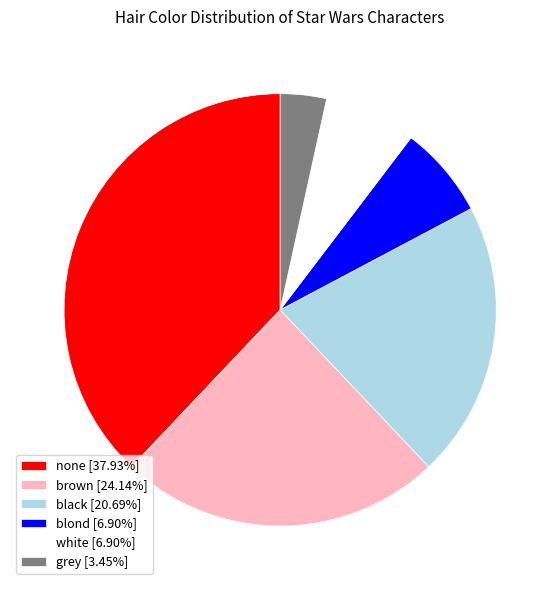

What is the ratio of the value at white [6.90%] to the value at black [20.69%]?

0.3